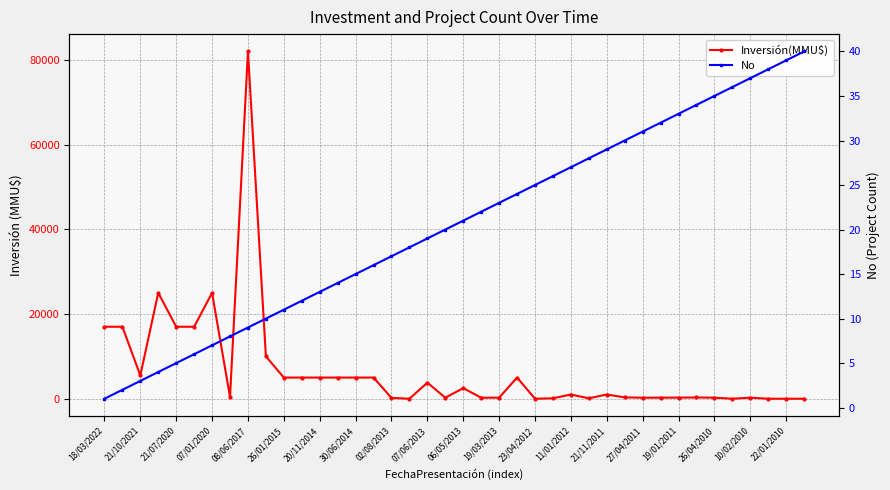

List the series in order of their peak value, lowest first.

No, Inversión(MMU$)